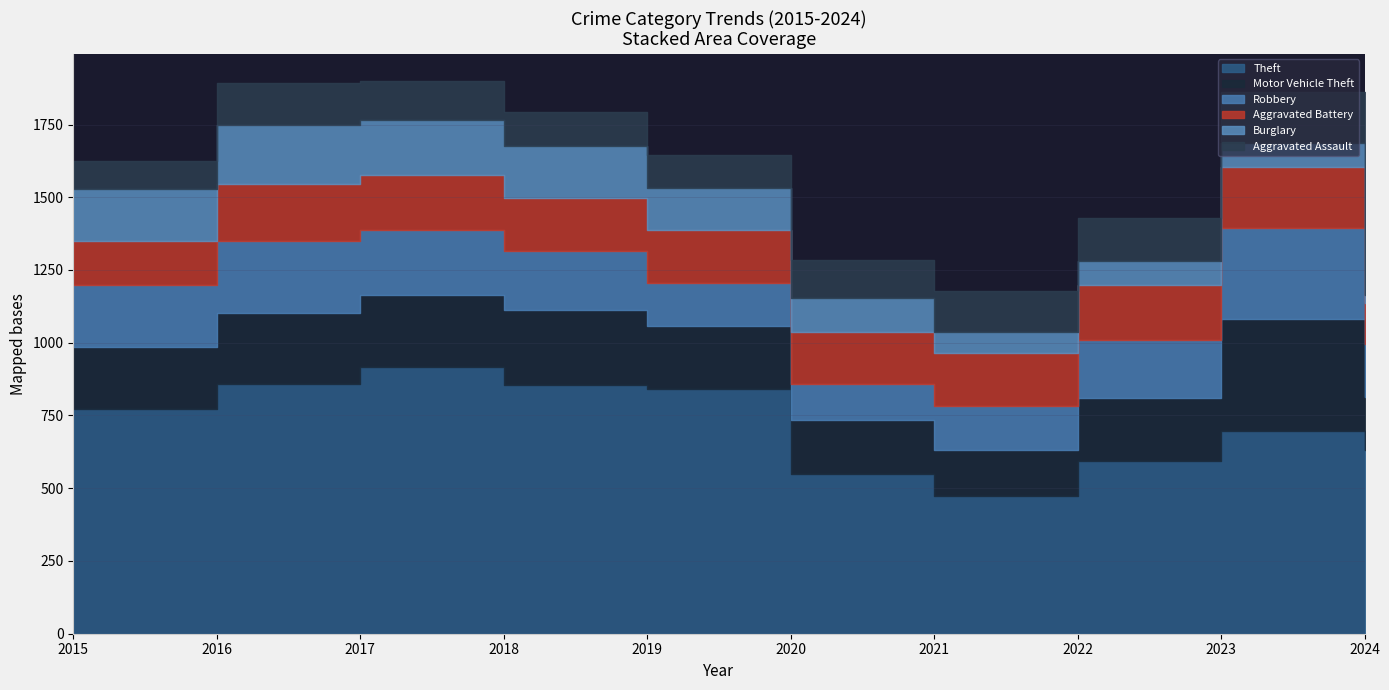

What are all the series names shown in the legend?

Theft, Motor Vehicle Theft, Robbery, Aggravated Battery, Burglary, Aggravated Assault